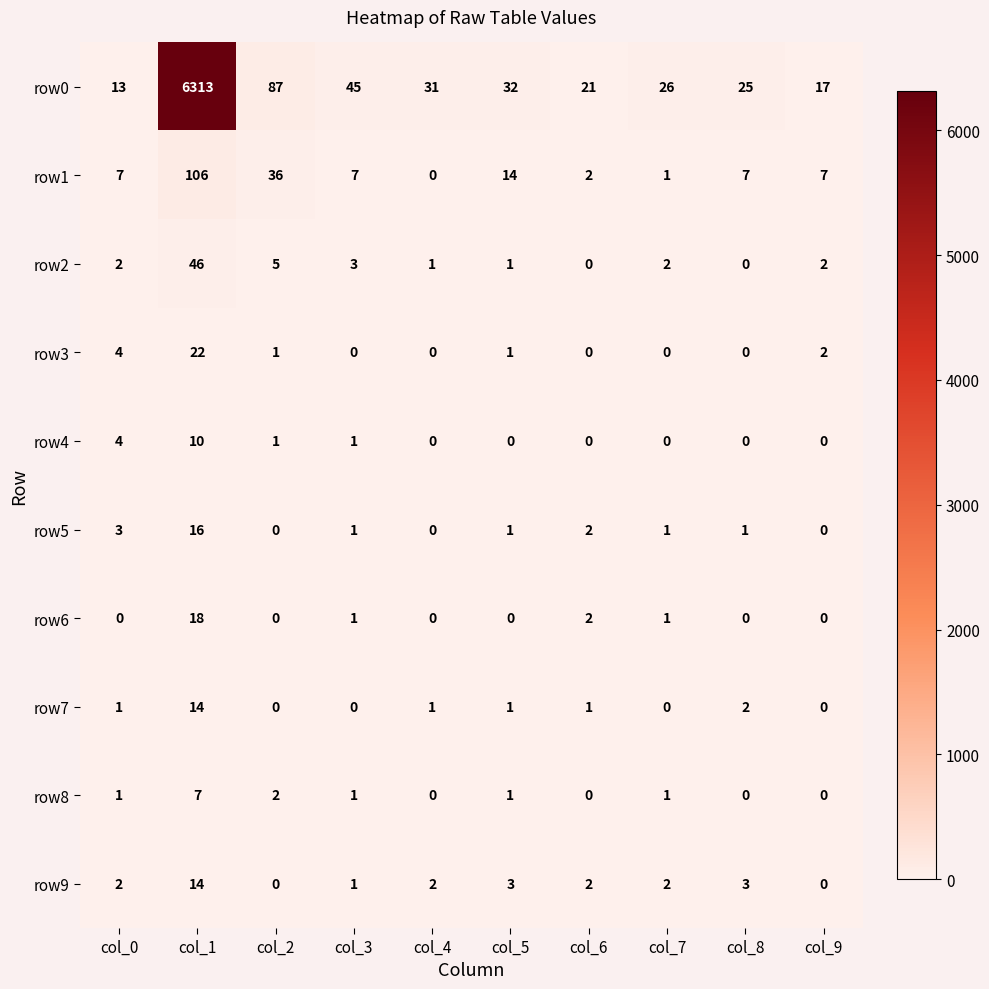

What is the difference between the row3 values at col_0 and col_1?

18